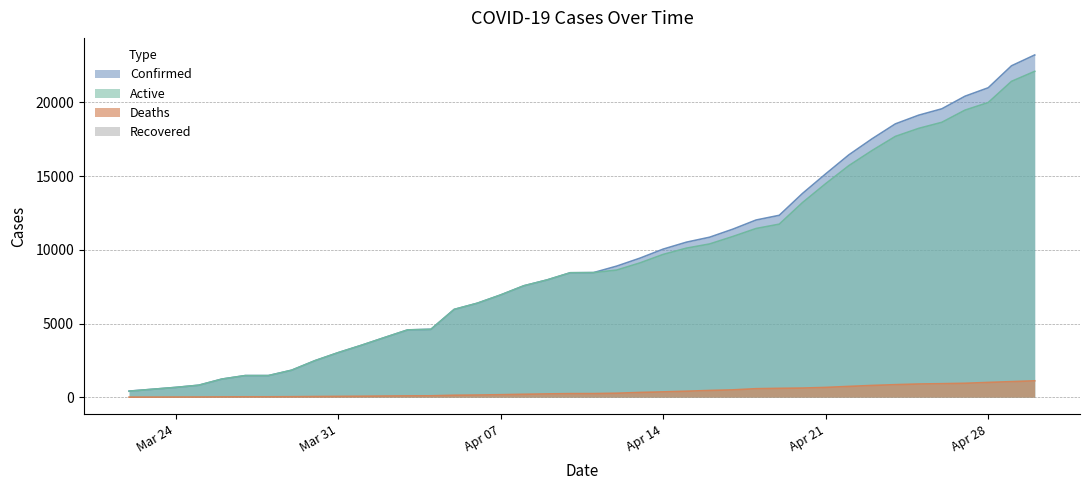

What is the difference between the highest and lowest values at 04-19-2020?

11741